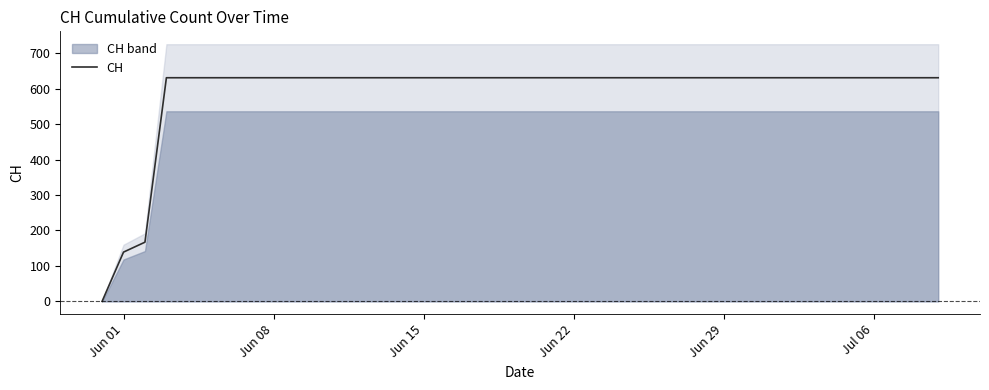

What is the maximum value for CH?

631